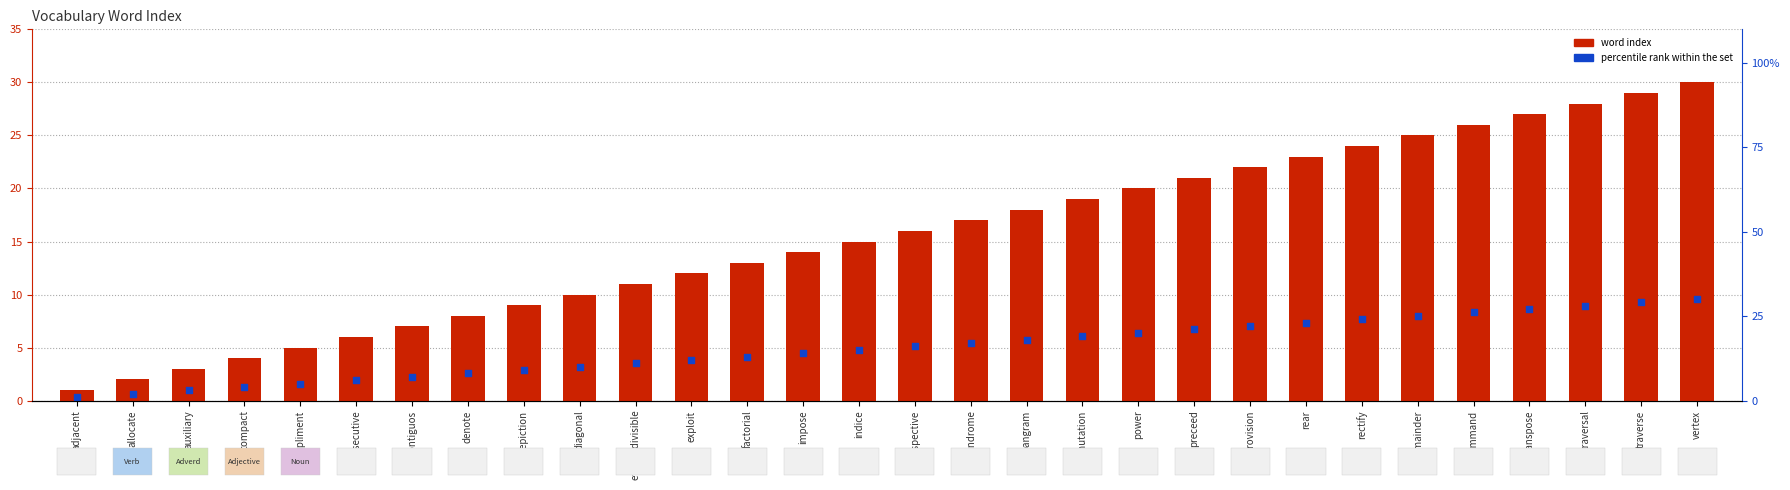

Which series has the widest spread of Y values?

word index